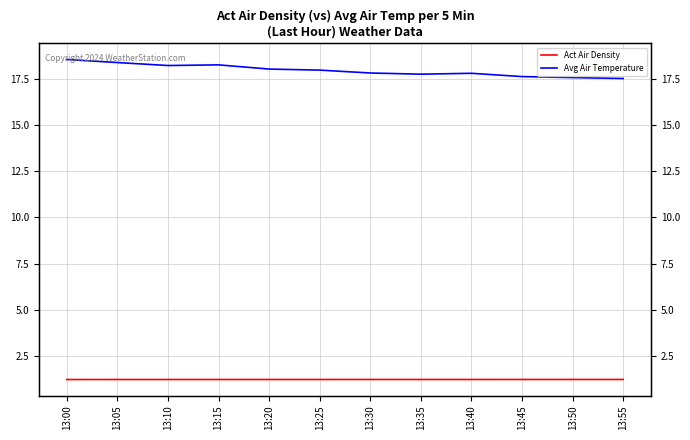

True or false: Act Air Density and Avg Air Temperature intersect in this chart.

False